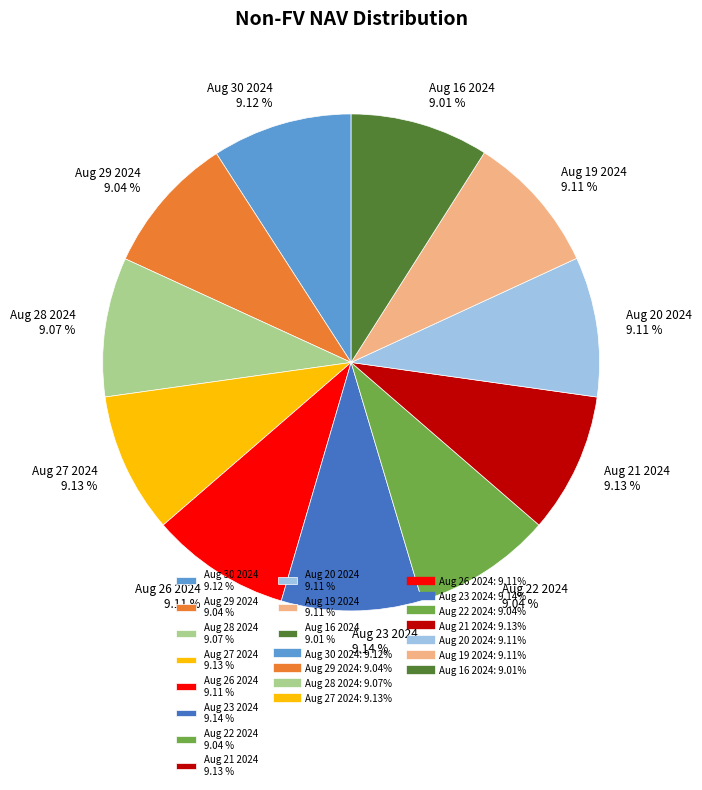

True or false: Aug 16 2024 accounts for 9% of the total.

True